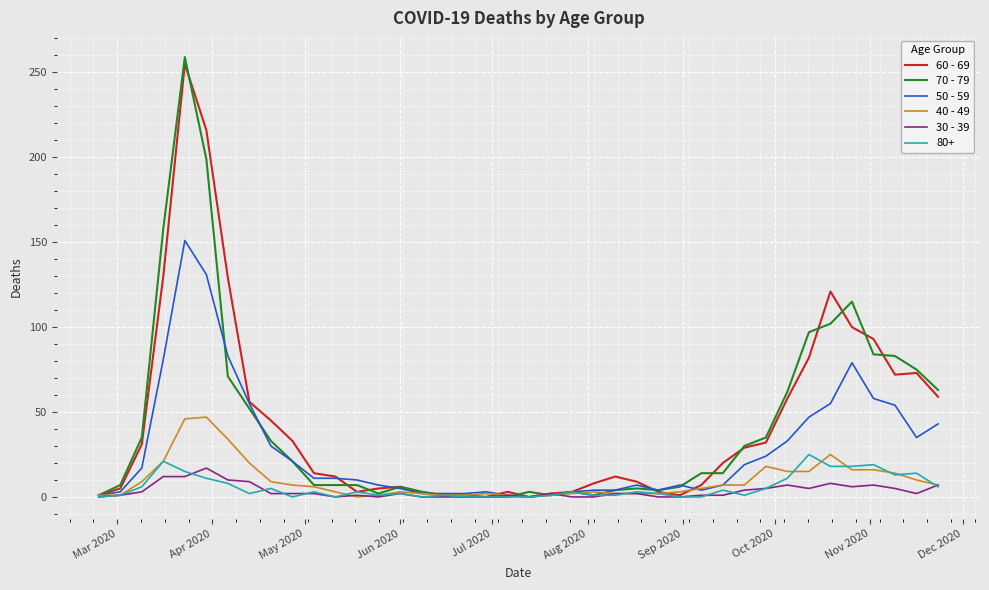

Which series has the largest range (max minus min)?

70 - 79